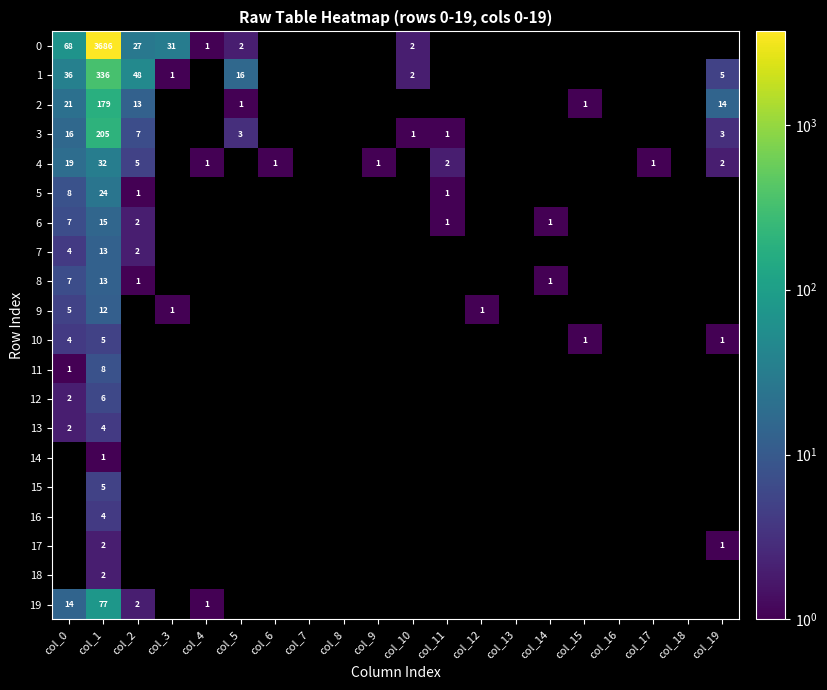

The 9 series shows 19 at col_1. True or false?

False